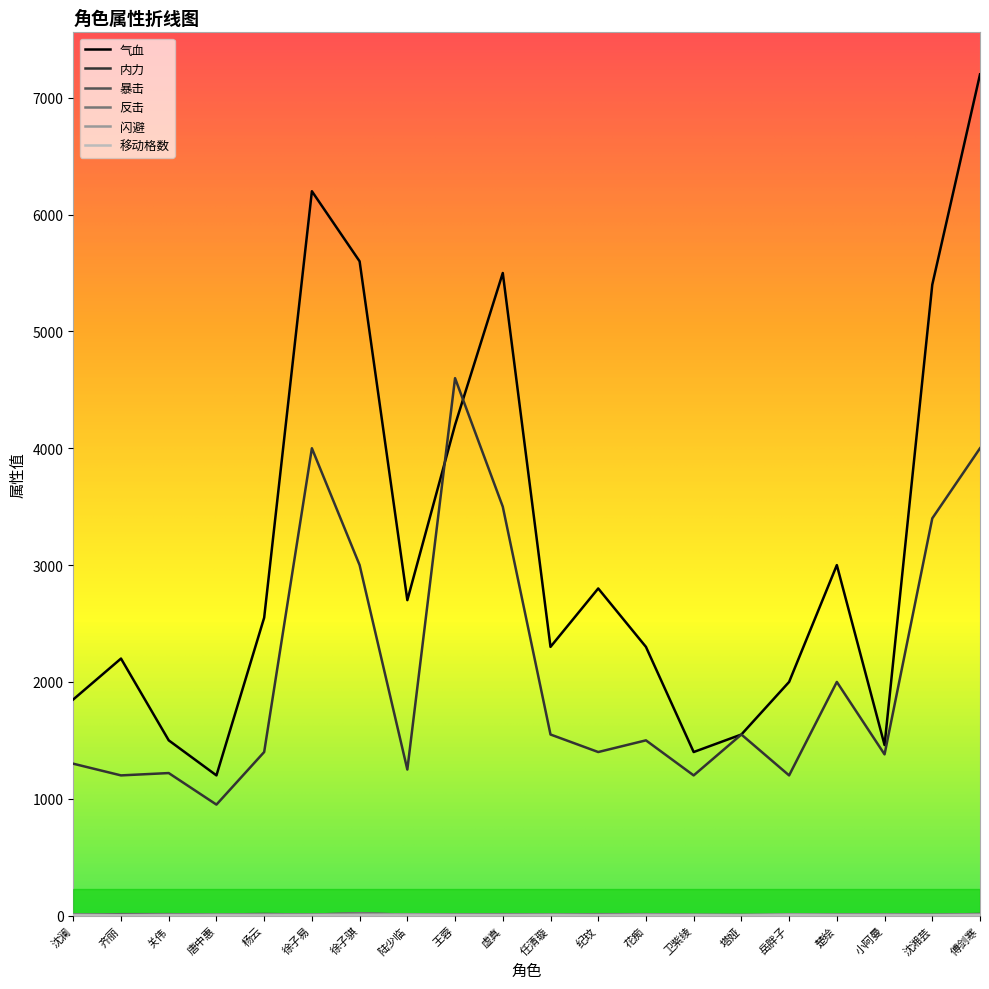

How many data points in 暴击 are less than 8?

7